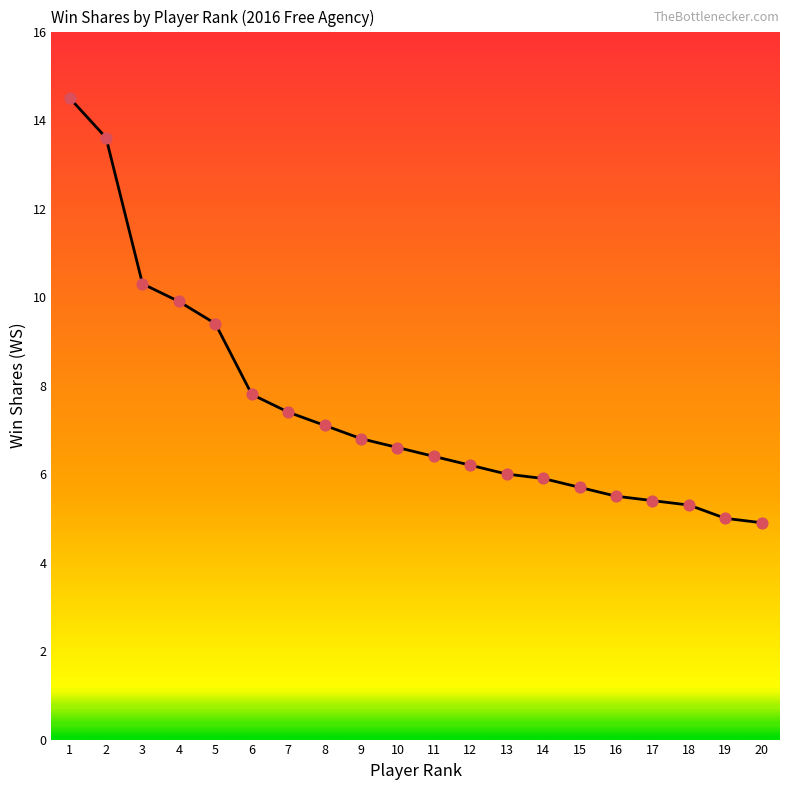

Between 6 and 10, which is larger?

6